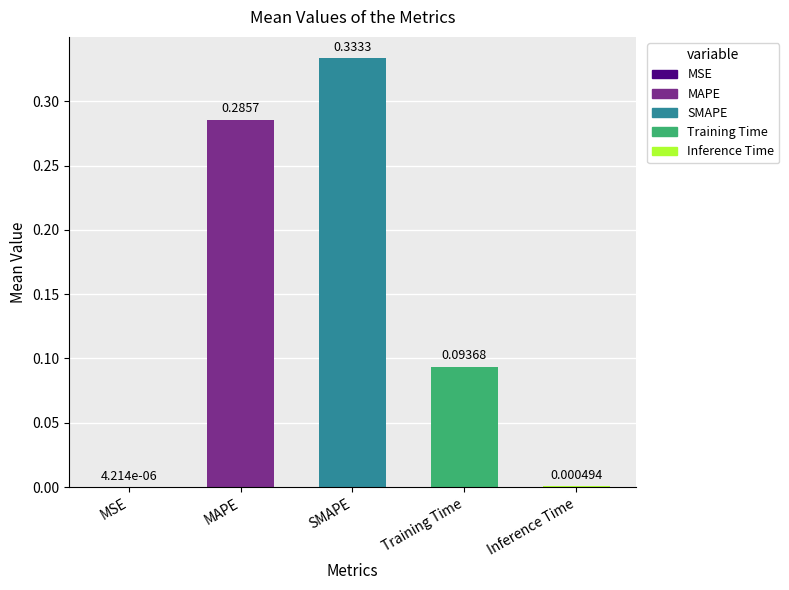

Does the chart contain any negative values?

No